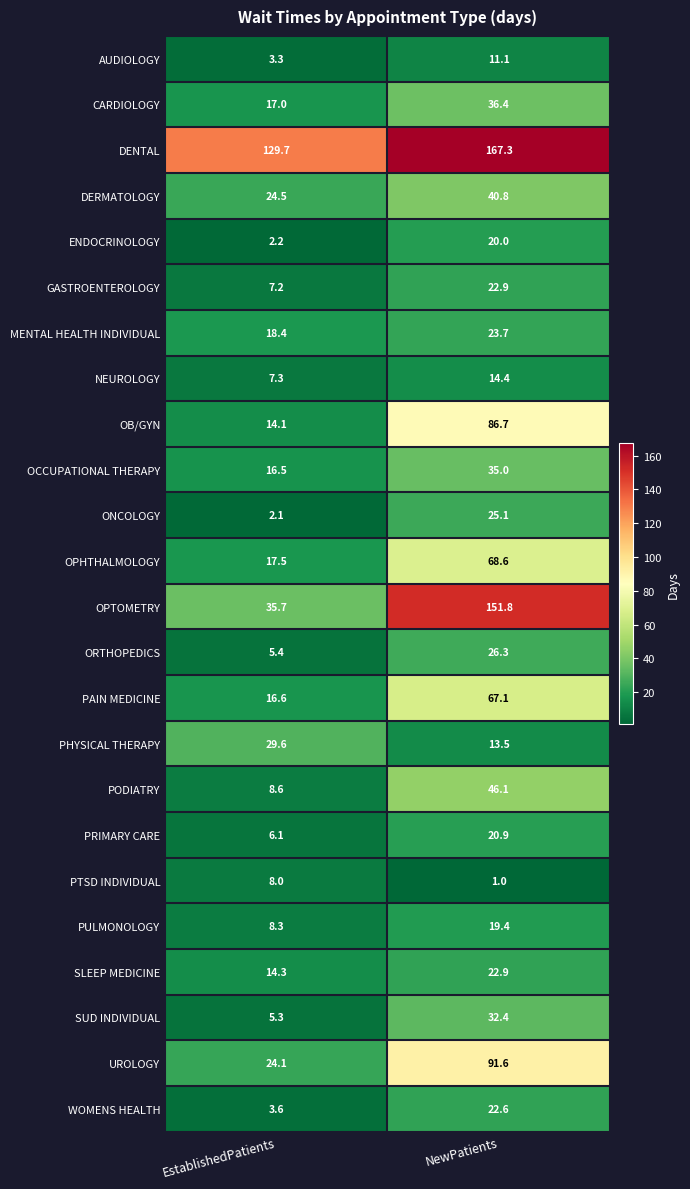

At which category does the chart reach its peak across all series?

NewPatients